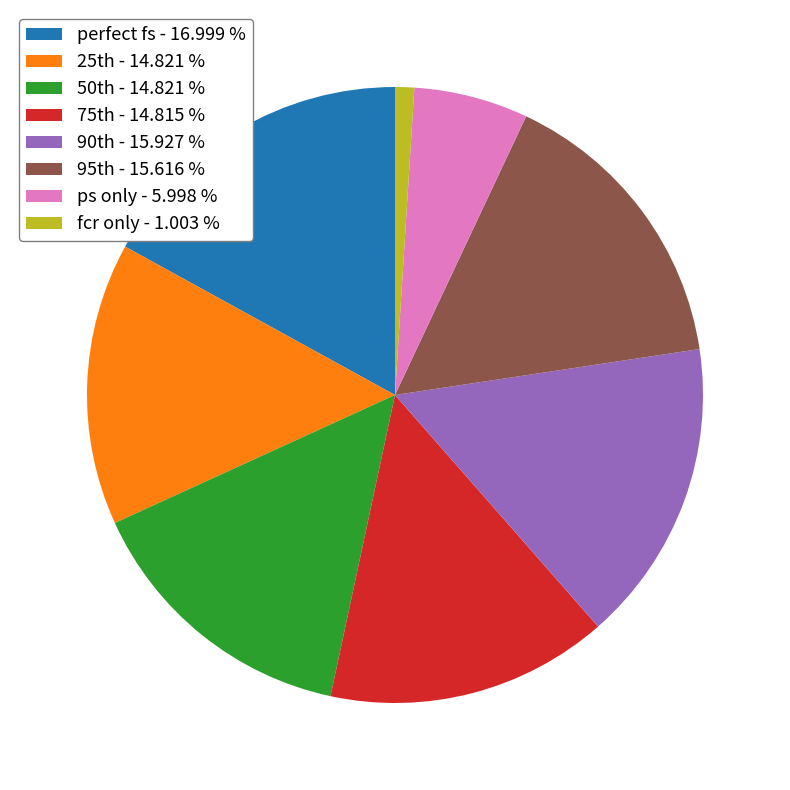

Does fcr only - 1.003 % account for over 50% of the chart?

No